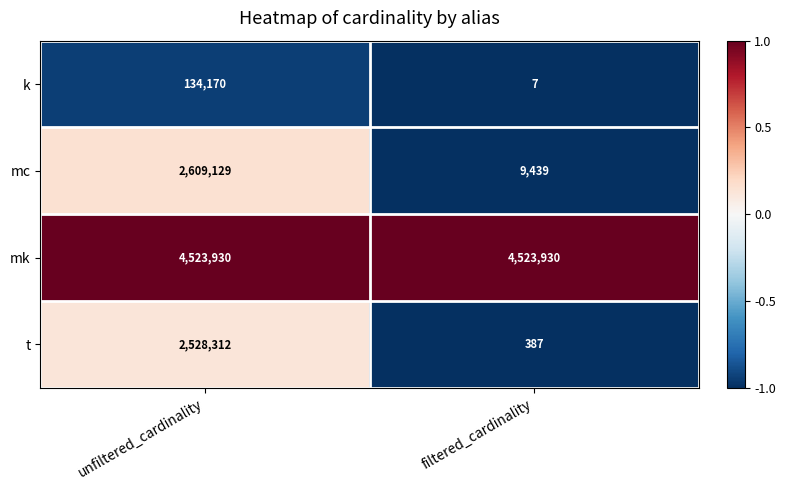

Rank the series by their maximum value, from highest to lowest.

mk, mc, t, k